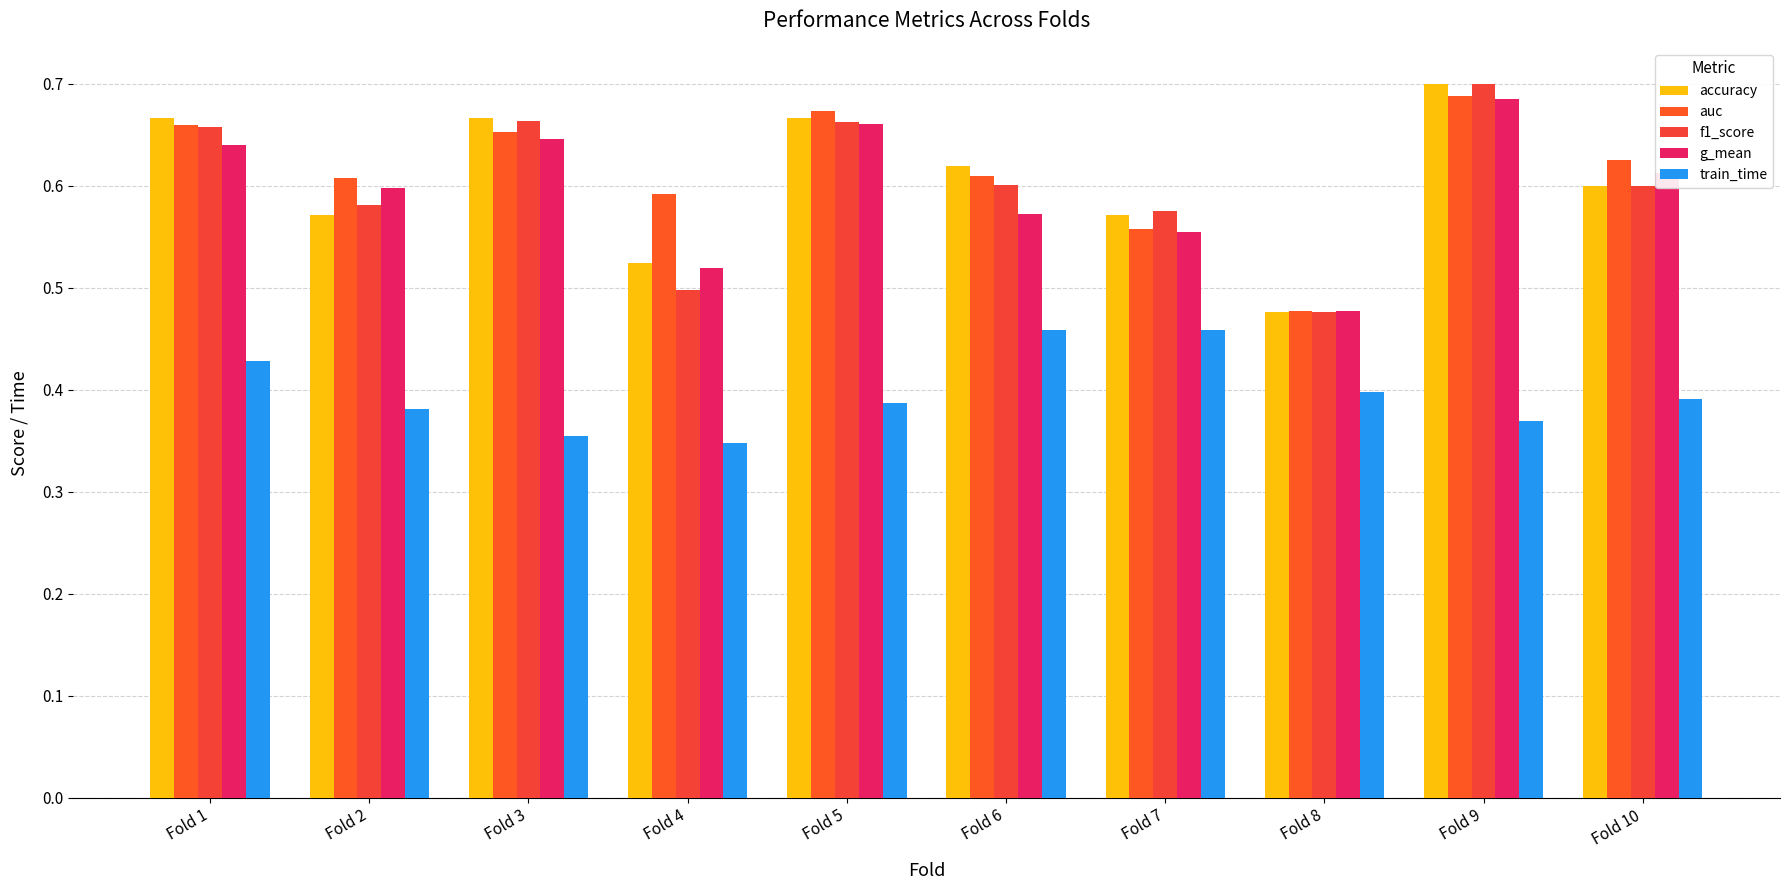

Reading left to right, transcribe all the data shown in this chart.

accuracy: 0.7	0.6	0.7	0.5	0.7	0.6	0.6	0.5	0.7	0.6
auc: 0.7	0.6	0.7	0.6	0.7	0.6	0.6	0.5	0.7	0.6
f1_score: 0.7	0.6	0.7	0.5	0.7	0.6	0.6	0.5	0.7	0.6
g_mean: 0.6	0.6	0.6	0.5	0.7	0.6	0.6	0.5	0.7	0.6
train_time: 0.4	0.4	0.4	0.3	0.4	0.5	0.5	0.4	0.4	0.4